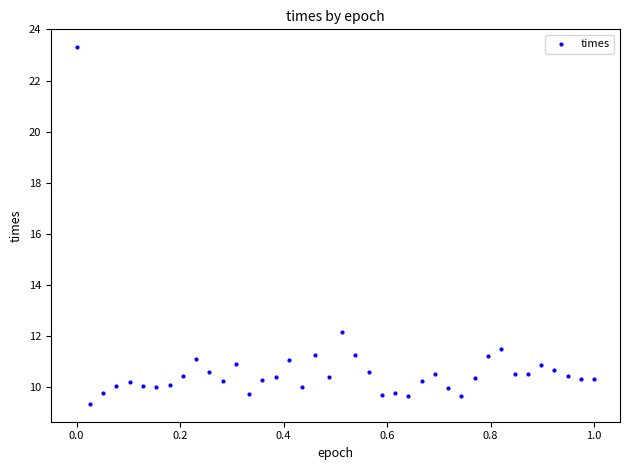

What Y value in the scatter plot is closest to 16?

12.2